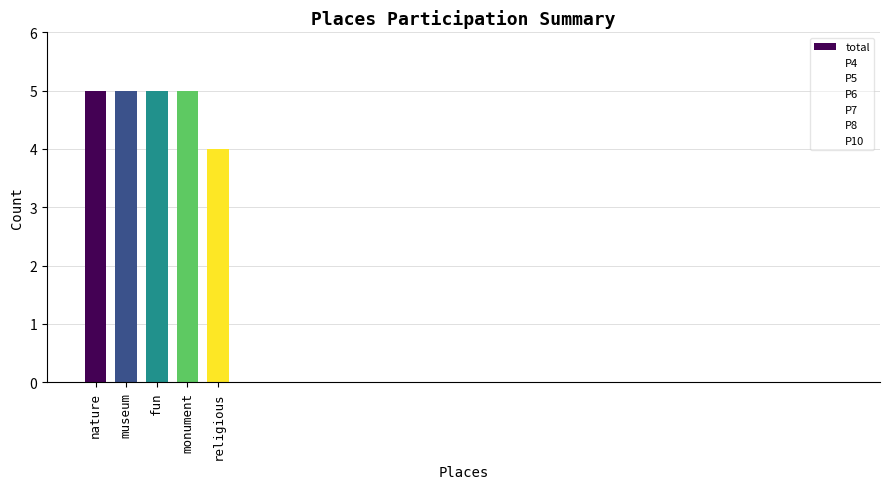

Is it true that the value at fun is 5?

True